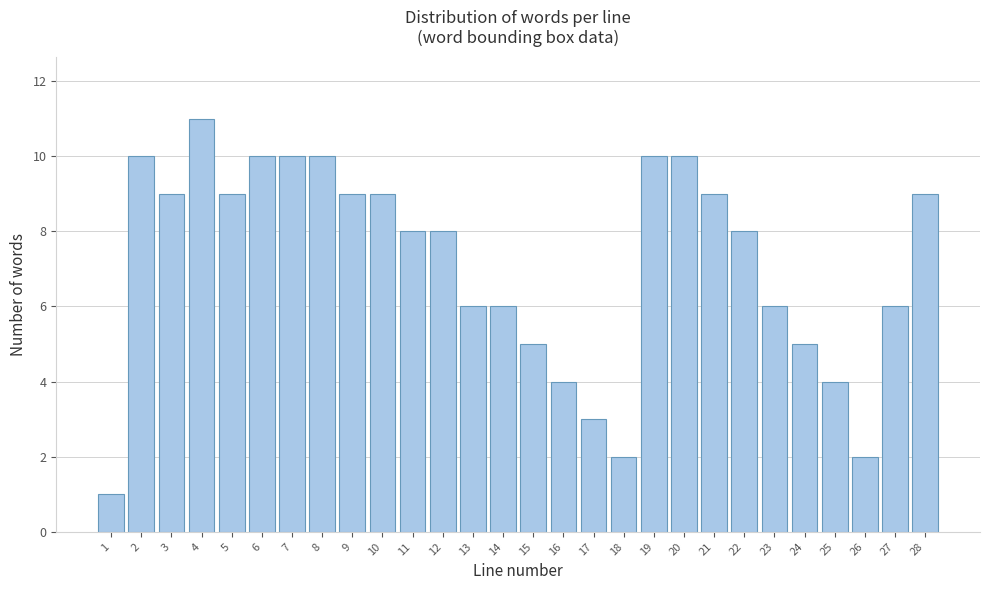

Reading right to left, extract all data points from this chart.

9	6	2	4	5	6	8	9	10	10	2	3	4	5	6	6	8	8	9	9	10	10	10	9	11	9	10	1